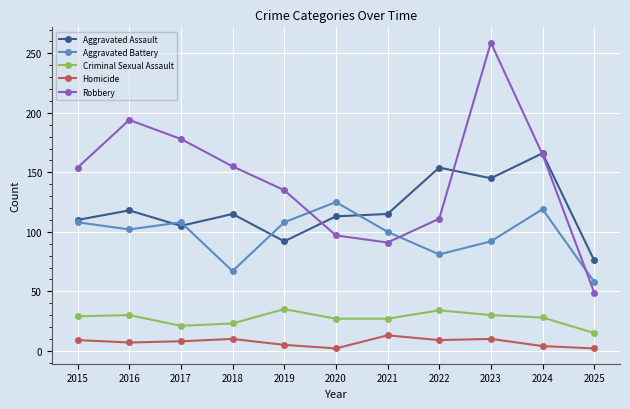

True or false: Homicide and Aggravated Assault cross at least once.

False